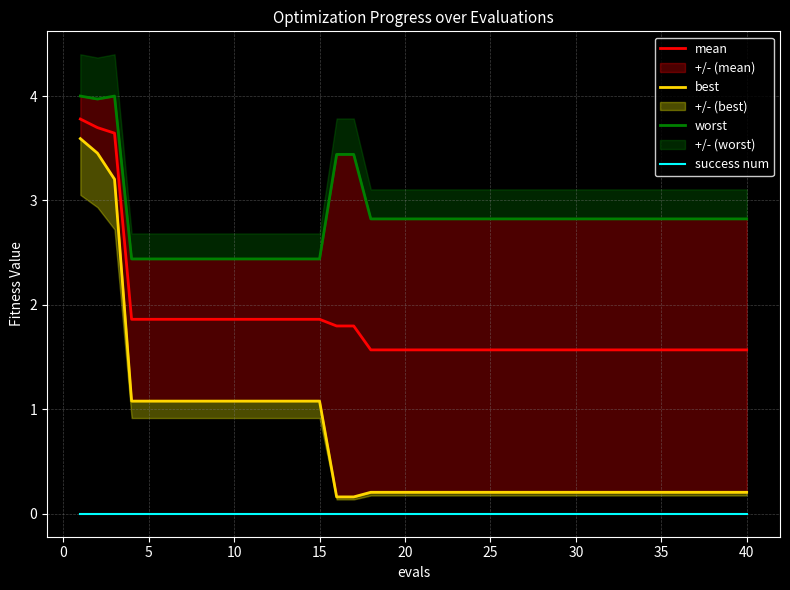

True or false: best has more than 2 points higher than both neighbors.

False